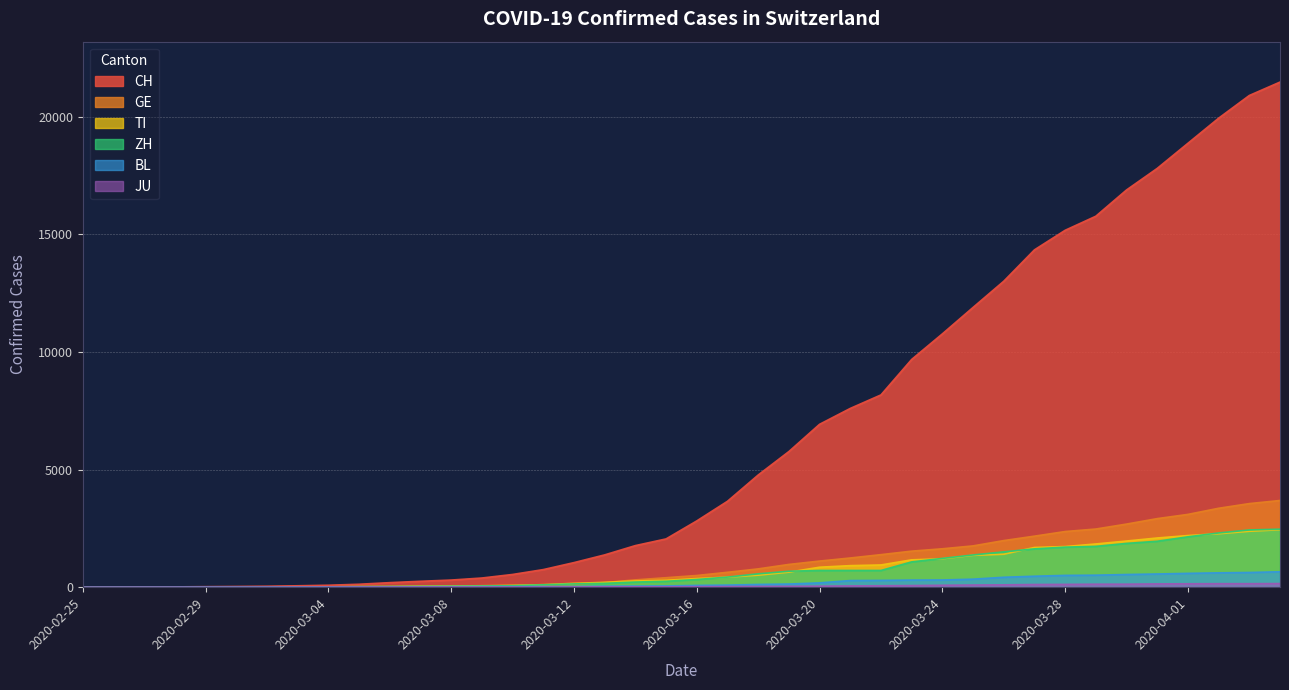

At how many categories does at least one series exceed 4814?

17